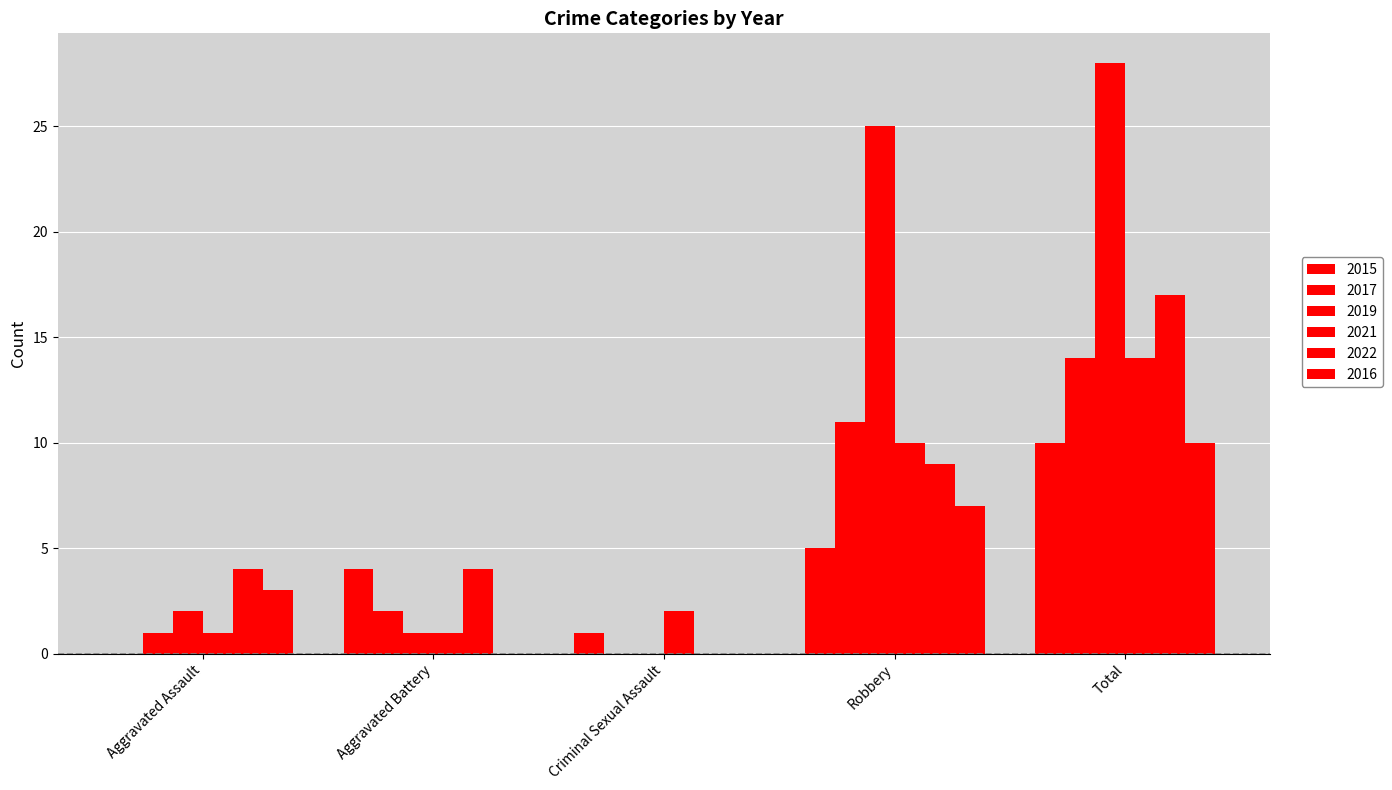

What is the difference between the second highest and second lowest values in the 2015 series?

4